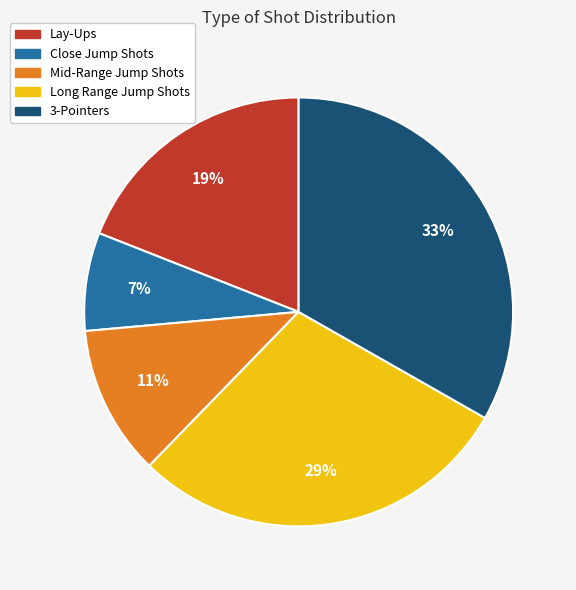

How many segments does this pie chart have?

5